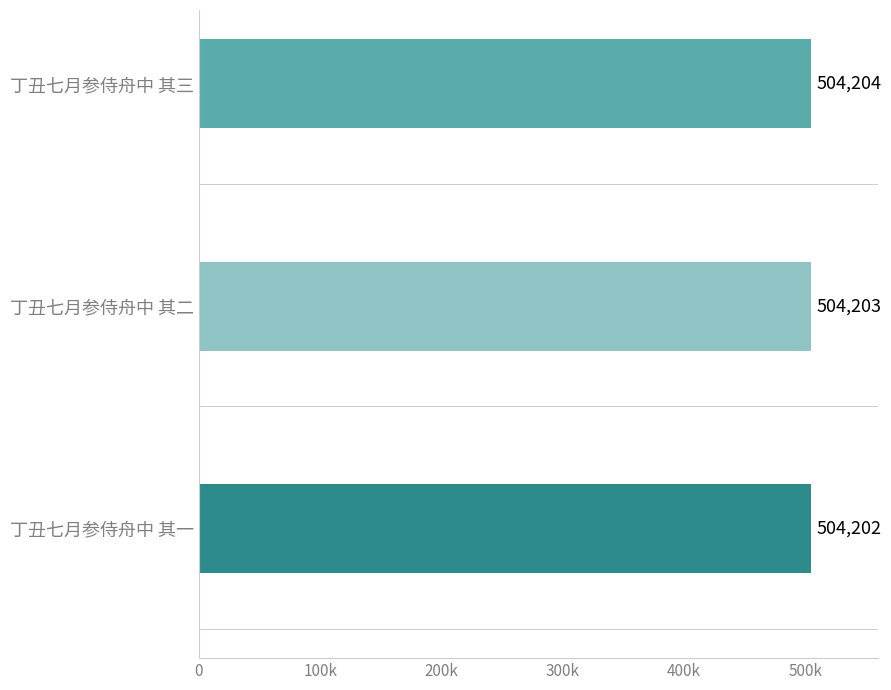

Does the chart contain any negative values?

No